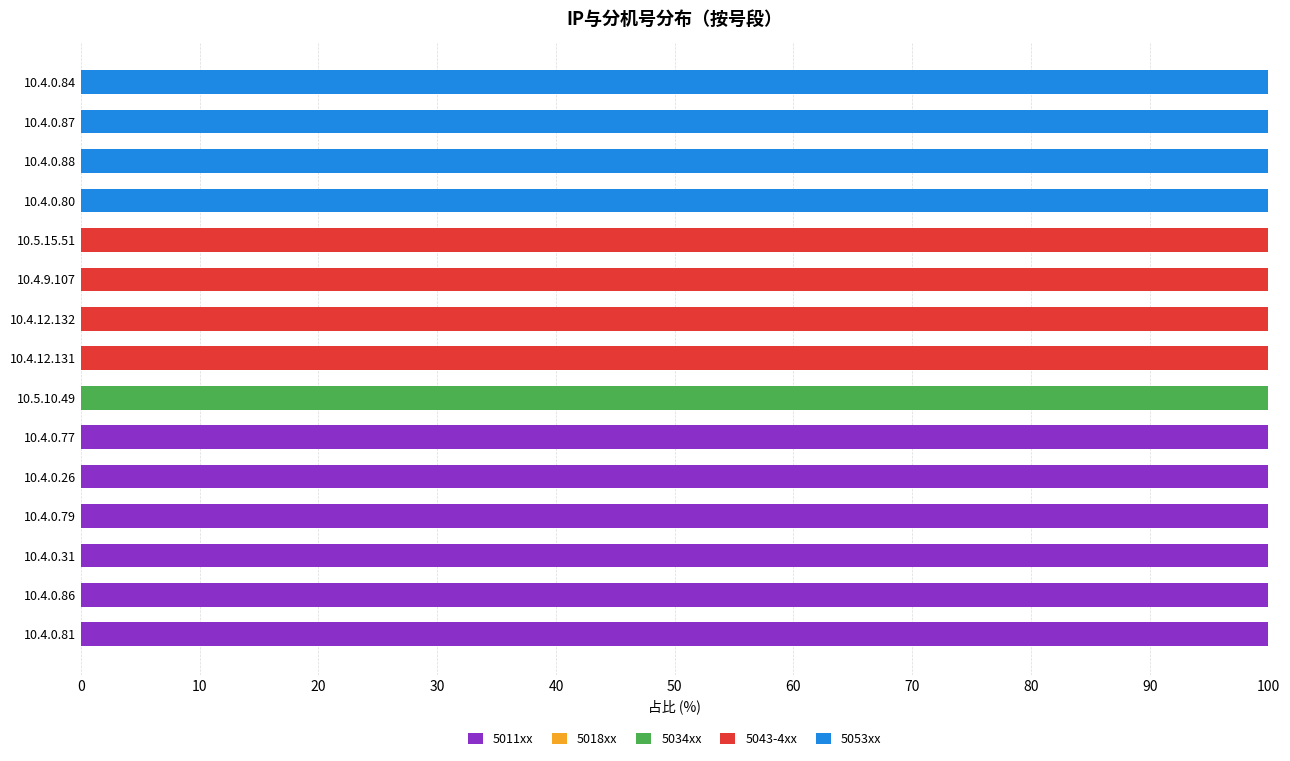

What is the sum of all 5011xx values?

600